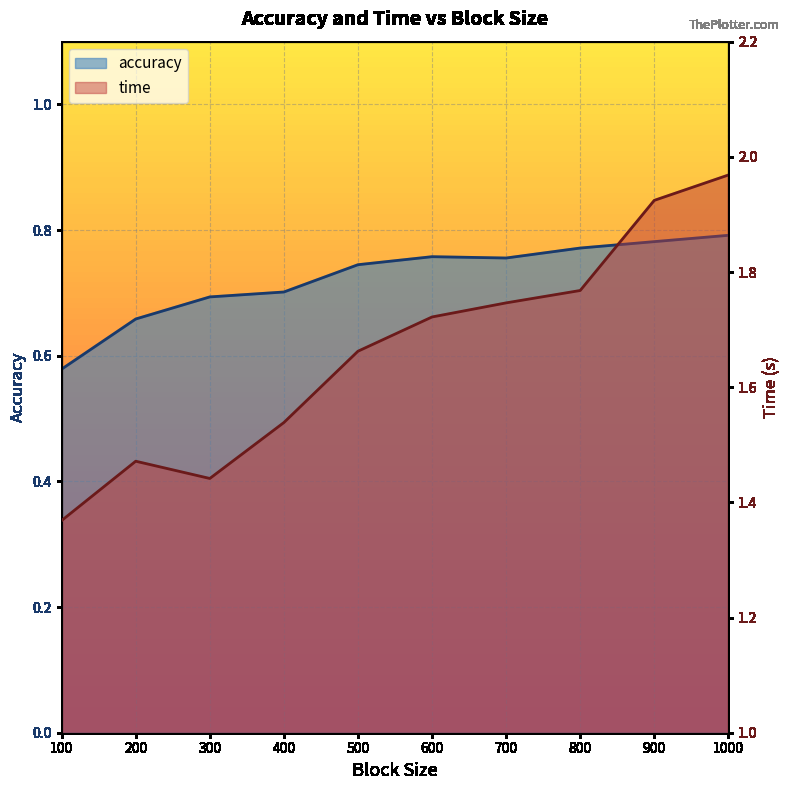

Reading right to left, transcribe all the data shown in this chart.

accuracy: 1000=0.8	900=0.8	800=0.8	700=0.8	600=0.8	500=0.7	400=0.7	300=0.7	200=0.7	100=0.6
time: 1000=2.0	900=1.9	800=1.8	700=1.7	600=1.7	500=1.7	400=1.5	300=1.4	200=1.5	100=1.4